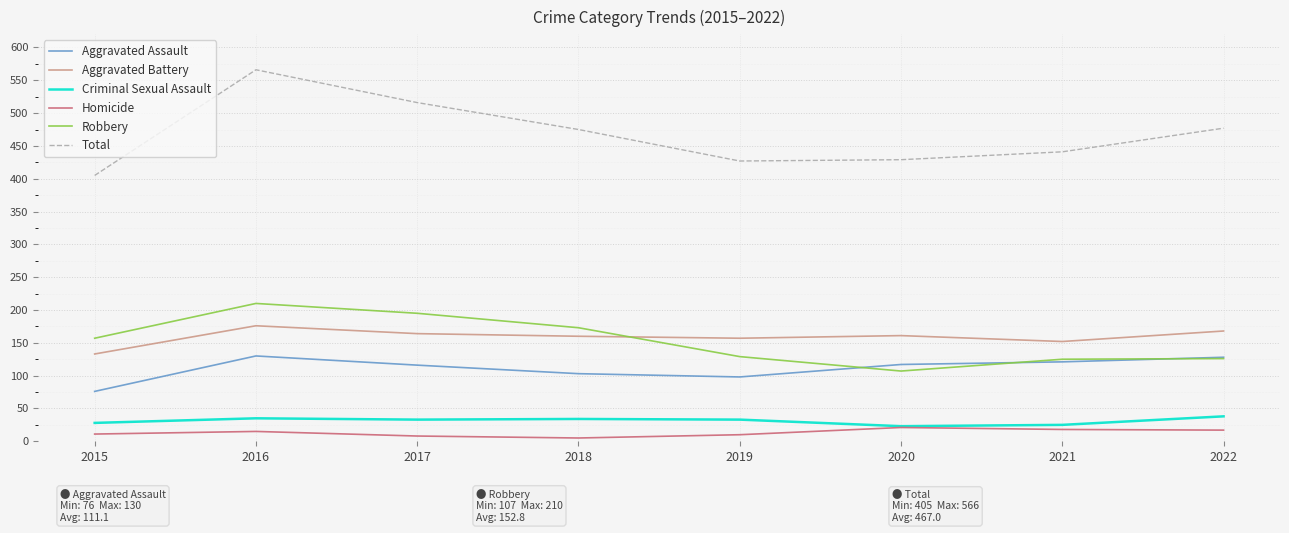

True or false: Homicide and Robbery intersect in this chart.

False